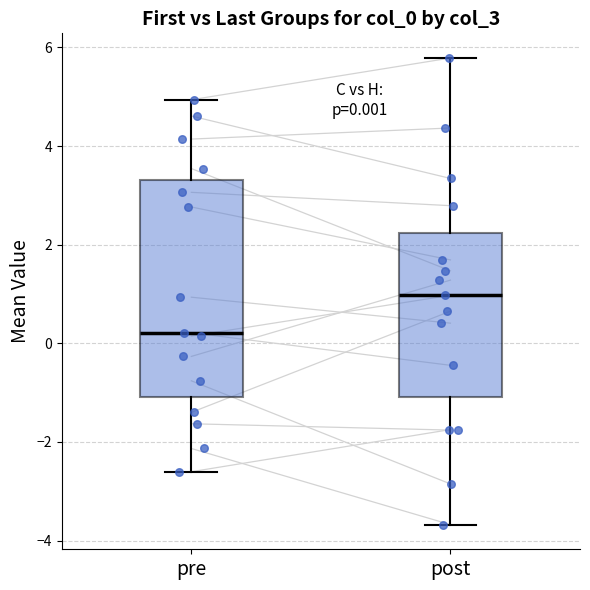

Which box is the tallest, from its lower edge to its upper edge?

pre